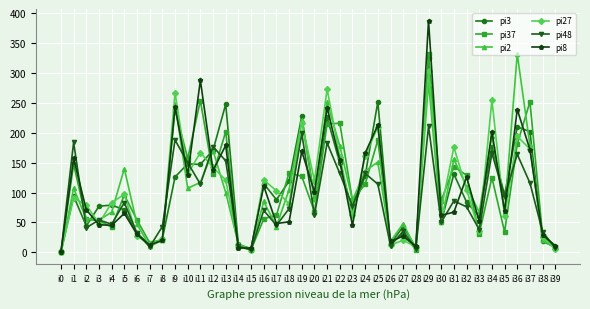

At which category is the sum across all series the highest?

i29